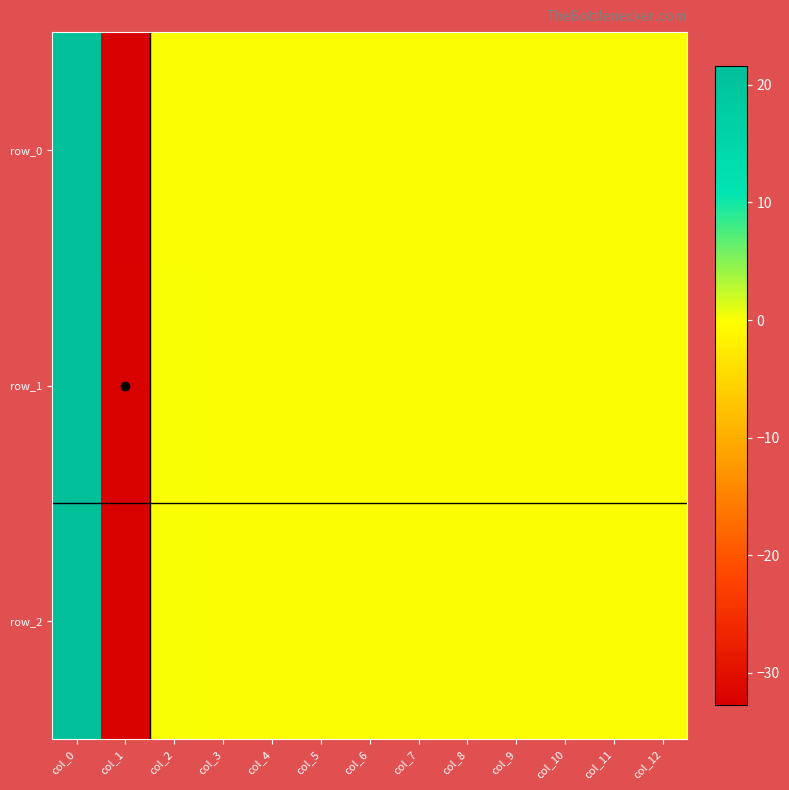

Rank the series by their maximum value, from highest to lowest.

row_2, row_1, row_0